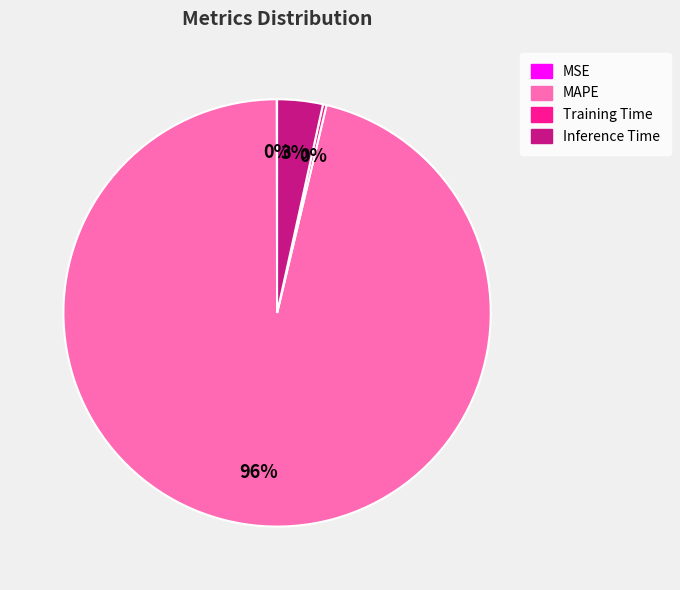

To the nearest percent, what is the average slice percentage?

25%